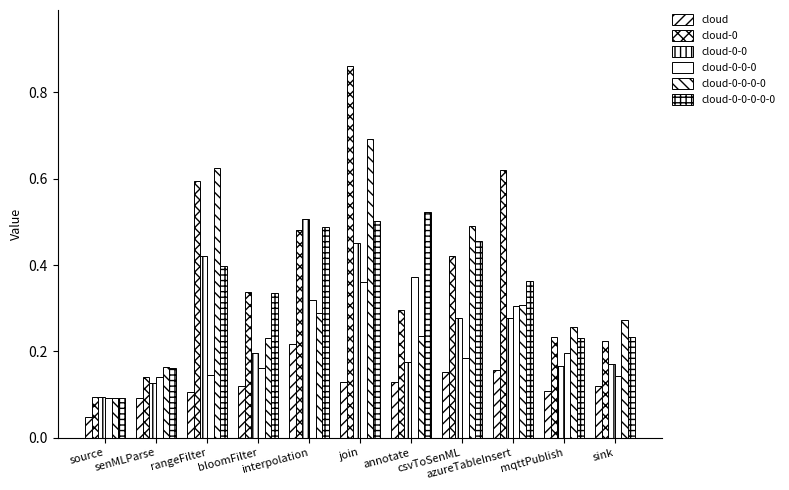

At which category does the chart reach its minimum across all series?

source